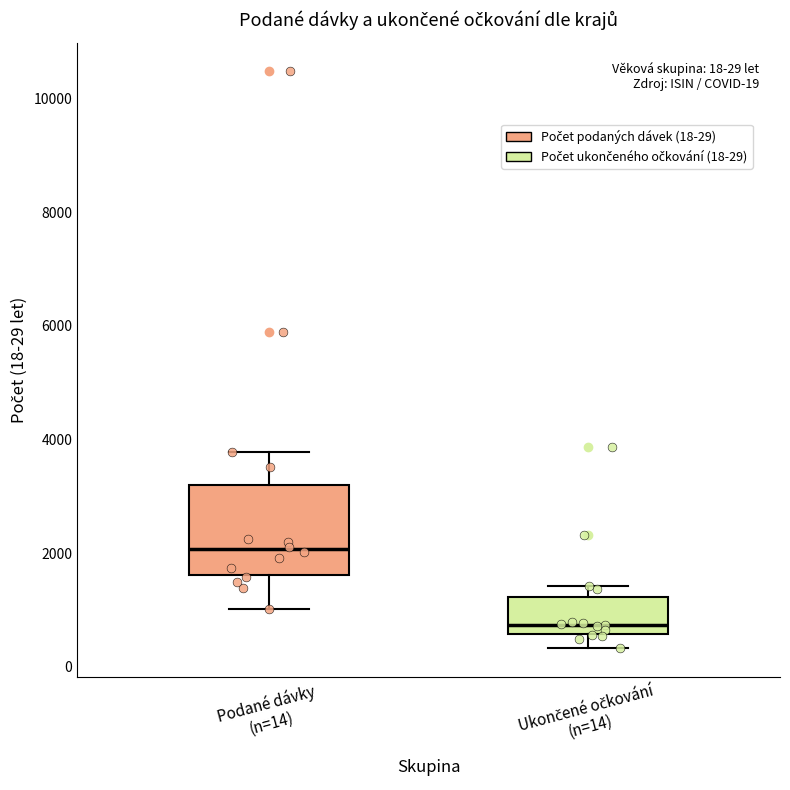

Comparing the boxes themselves (not the whiskers), which one is the tallest?

Podané dávky (n=14)